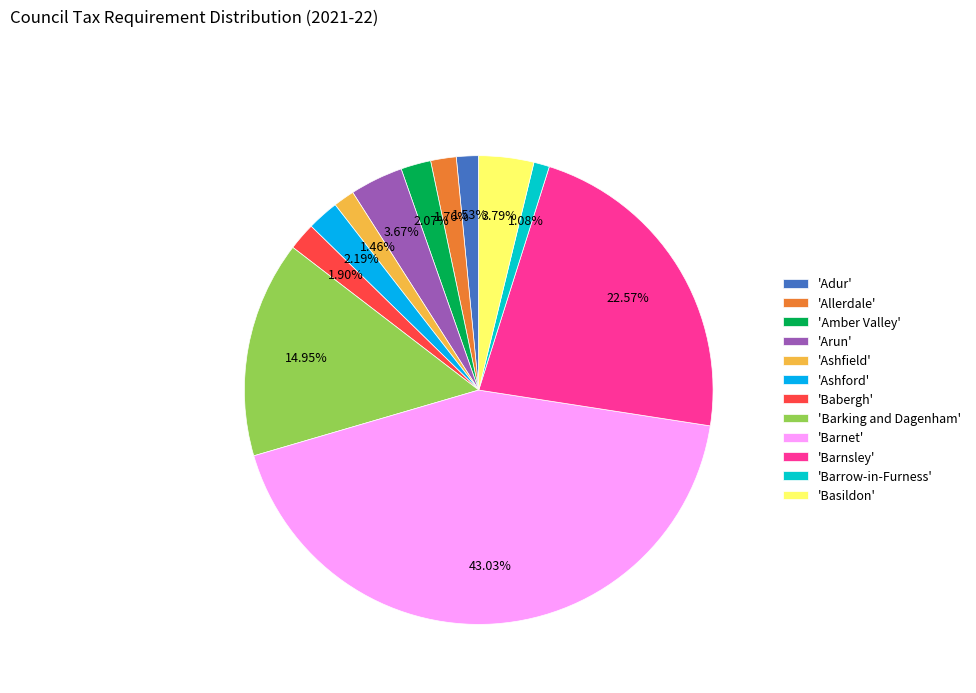

Which category has the biggest portion of the pie?

'Barnet'